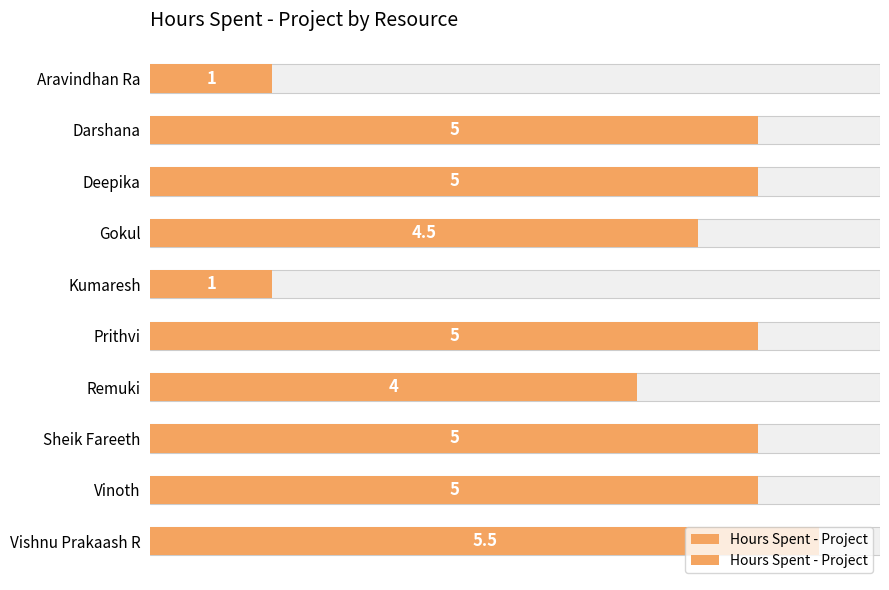

What is the difference between the maximum and minimum values?

4.5